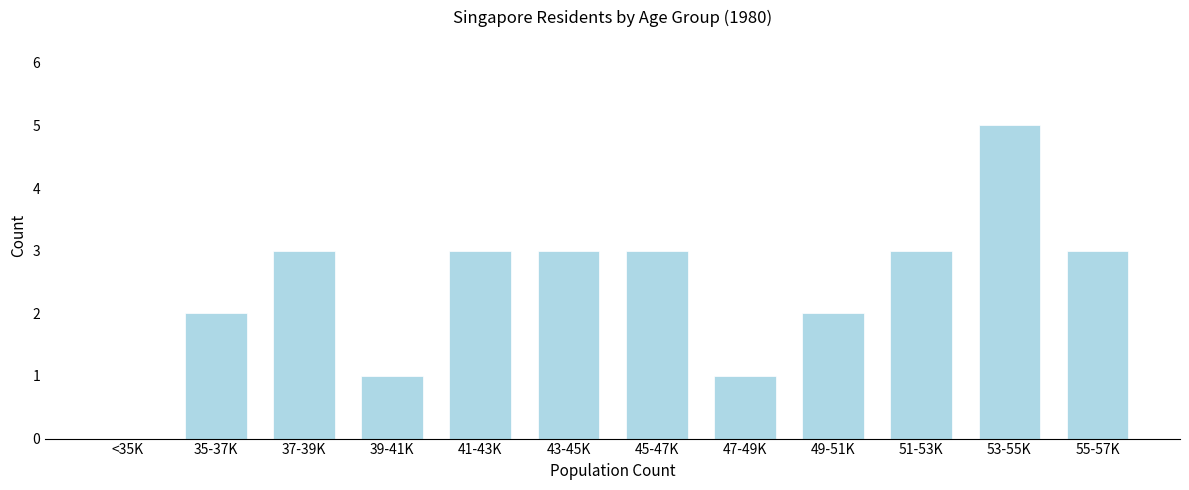

Reading left to right, transcribe all the data shown in this chart.

<35K=0	35-37K=2	37-39K=3	39-41K=1	41-43K=3	43-45K=3	45-47K=3	47-49K=1	49-51K=2	51-53K=3	53-55K=5	55-57K=3